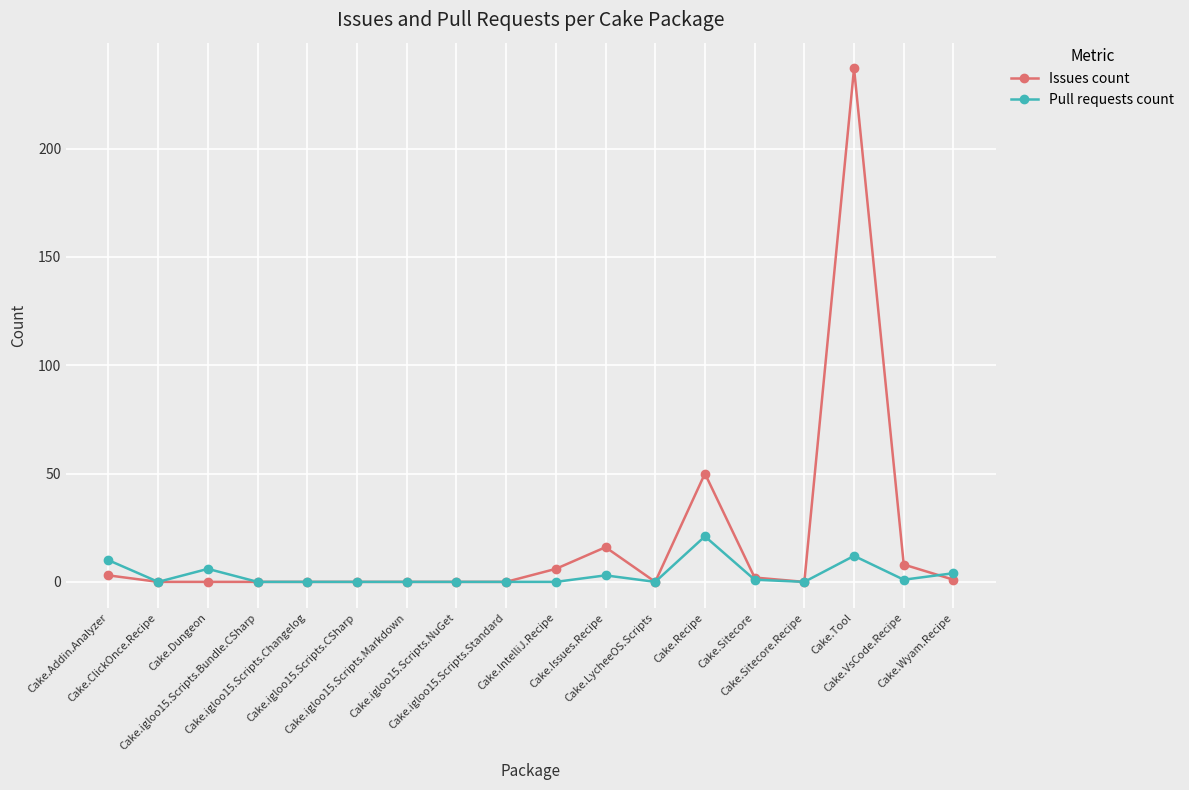

Is it true that Pull requests count equals 21 at Cake.Recipe?

True